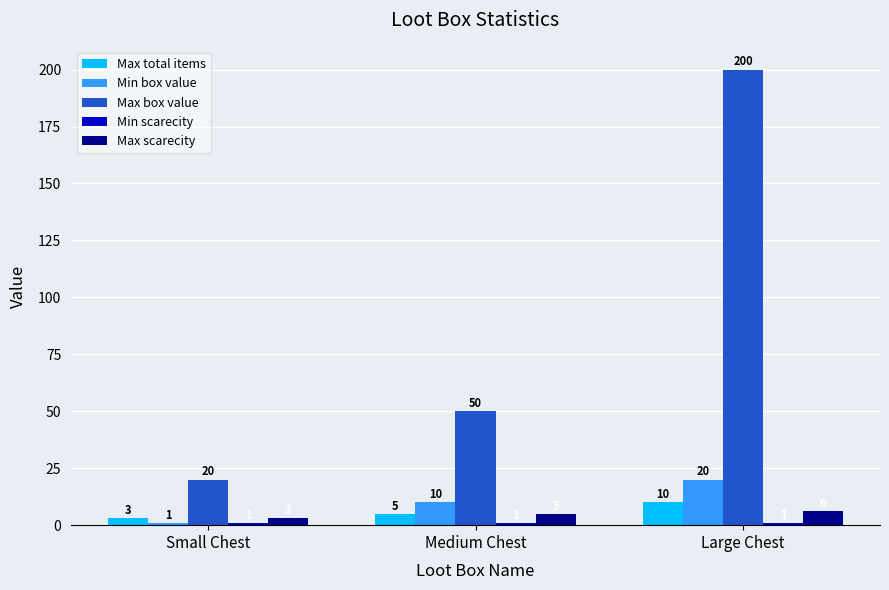

At which label does Max box value reach its peak?

Large Chest